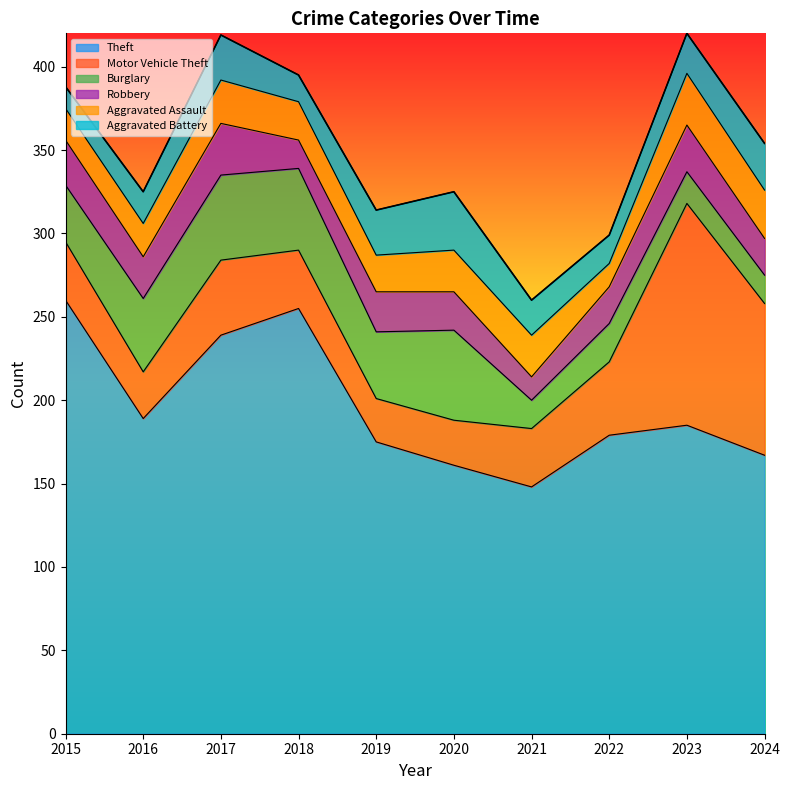

How many categories are shown in the chart?

10